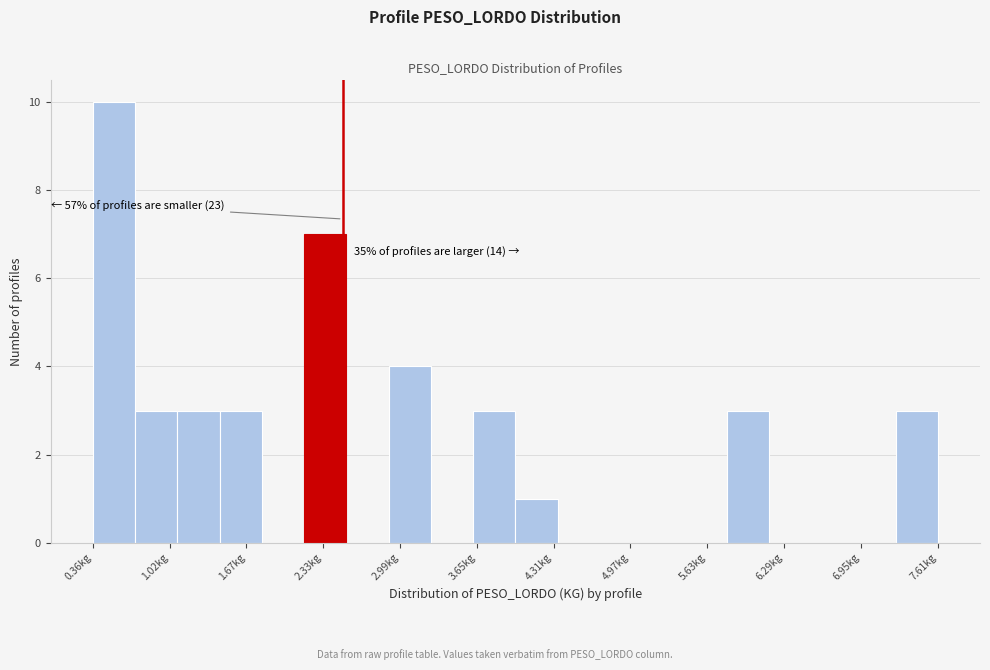

Around what value on the x-axis is the tallest bar? Give the approximate position of its centre, as read against the axis.

0.5